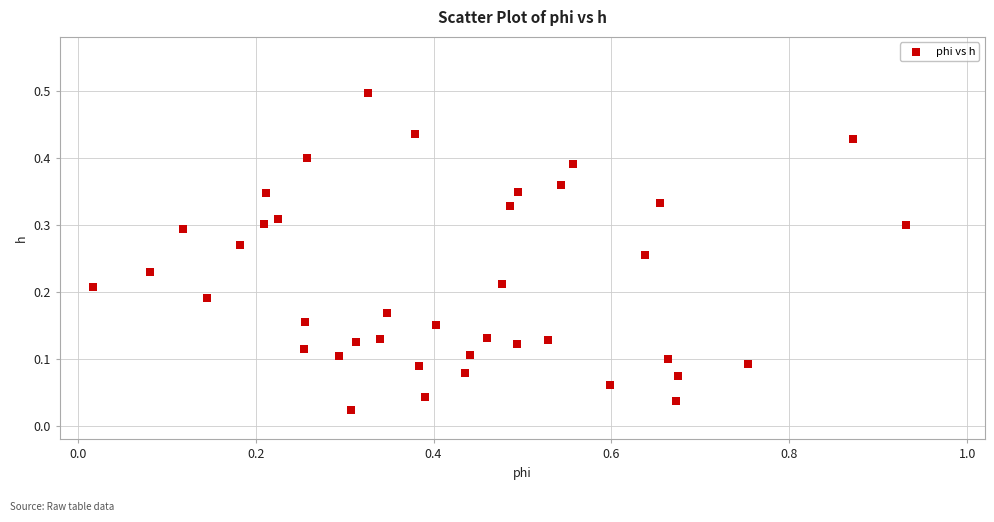

What is the range of X values (max minus min)?

0.9